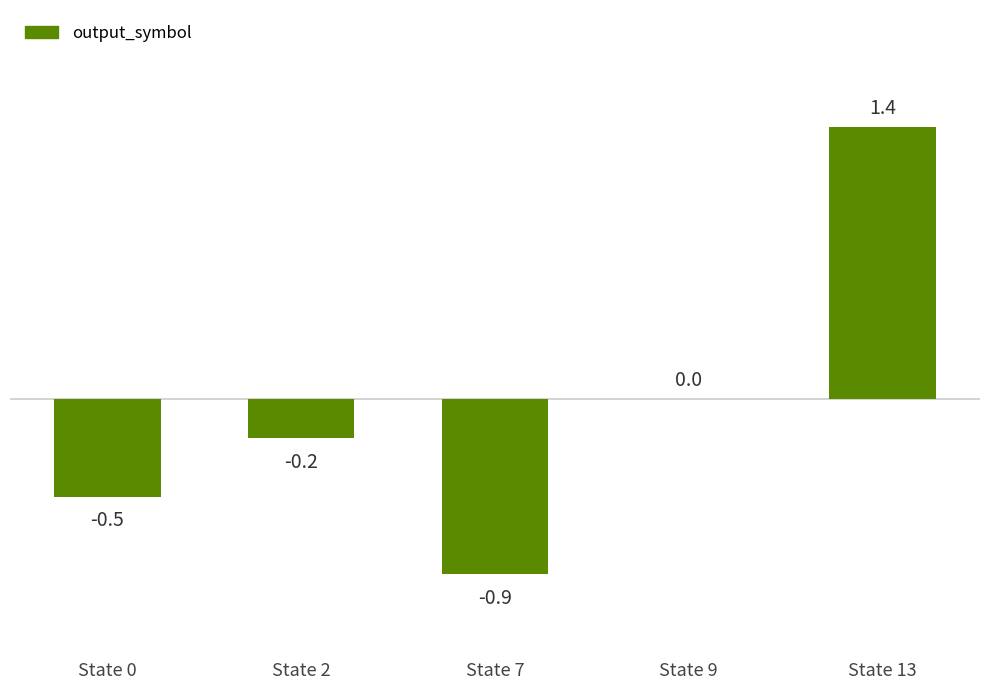

What is the change in value from State 2 to State 13?

+1.6